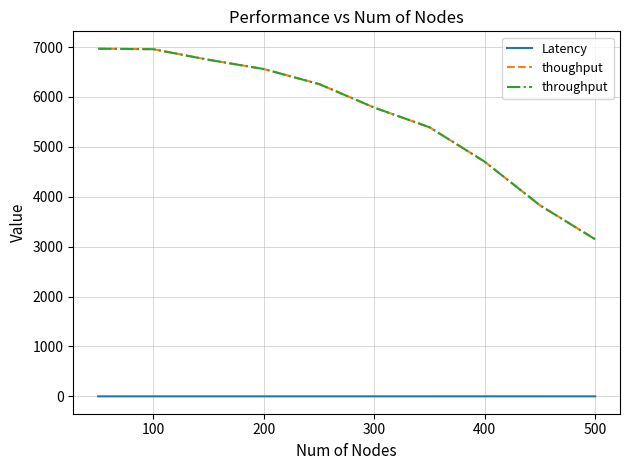

True or false: throughput and Latency cross at least once.

False